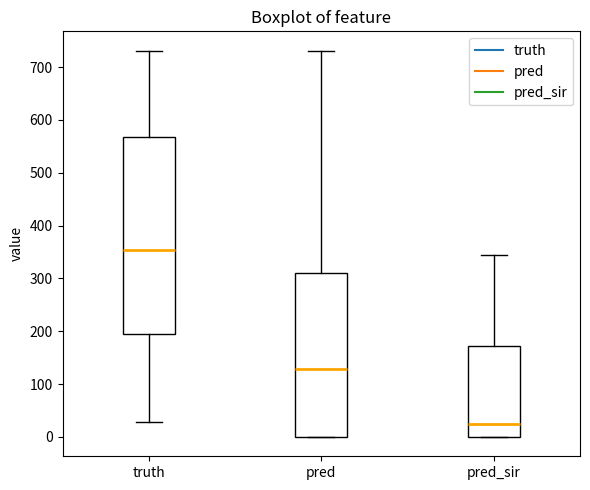

Reading left to right, read every box against the y-axis: the position of its median line, the range the box covers, and the ends of its whiskers. The values are not printed on the chart, so give them approximately, as read against the axis.

truth: median 350, box 200 to 570, whiskers 30 to 730
pred: median 130, box 0 to 310, whiskers 0 to 730
pred_sir: median 20, box 0 to 170, whiskers 0 to 340